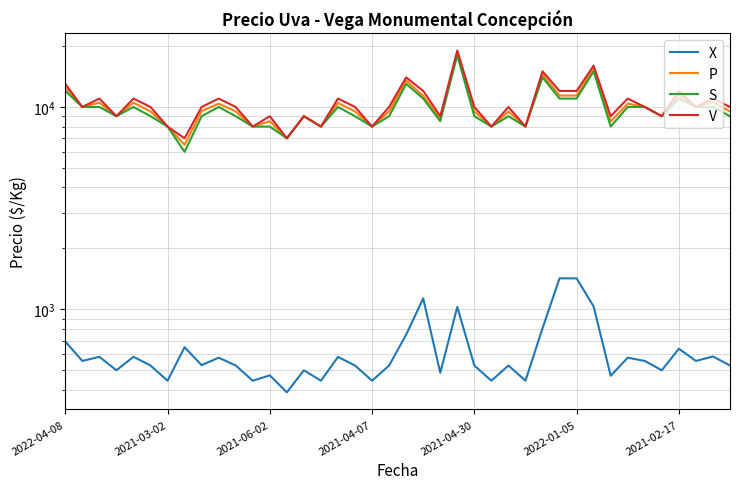

Reading left to right, list all the values displayed in this chart.

X: 694	556	583	500	583	528	444	650	530	577	528	444	472	389	500	444	582	528	444	528	750	1133	486	1028	528	444	528	444	806	1423	1423	1033	470	577	556	500	639	556	585	528
P: 12500	10000	10500	9000	10500	9500	8000	6500	9545	10385	9500	8000	8500	7000	9000	8000	10467	9500	8000	9500	13500	11333	8750	18500	9500	8000	9500	8000	14500	11385	11385	15500	8467	10385	10000	9000	11500	10000	10533	9500
S: 12000	10000	10000	9000	10000	9000	8000	6000	9000	10000	9000	8000	8000	7000	9000	8000	10000	9000	8000	9000	13000	11000	8500	18000	9000	8000	9000	8000	14000	11000	11000	15000	8000	10000	10000	9000	11000	10000	10000	9000
V: 13000	10000	11000	9000	11000	10000	8000	7000	10000	11000	10000	8000	9000	7000	9000	8000	11000	10000	8000	10000	14000	12000	9000	19000	10000	8000	10000	8000	15000	12000	12000	16000	9000	11000	10000	9000	12000	10000	11000	10000